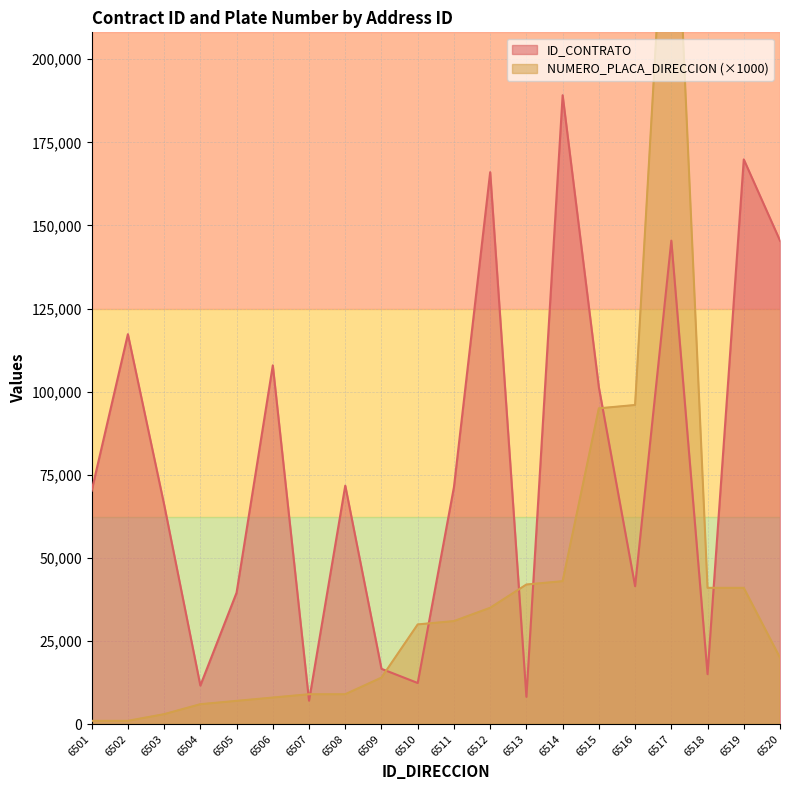

What is the minimum value shown in the chart?

1000